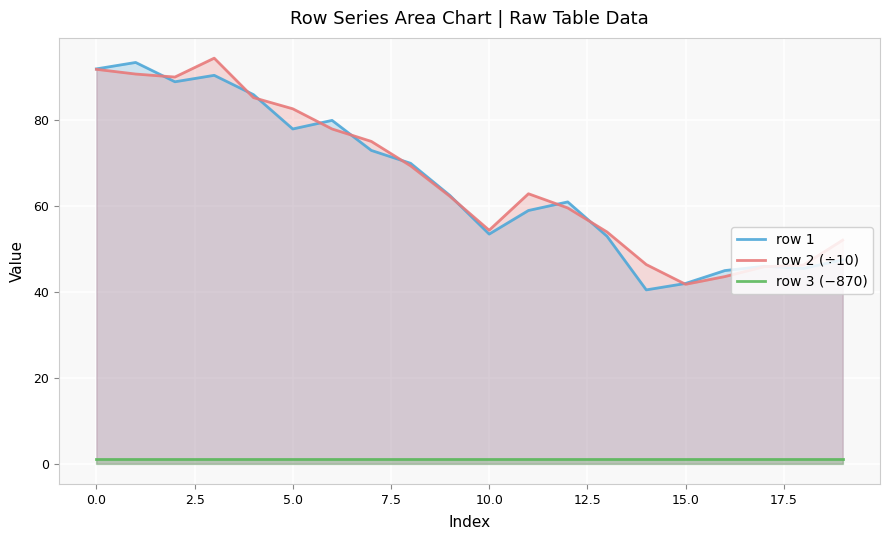

What is the maximum value for row 2 (÷10)?

94.5